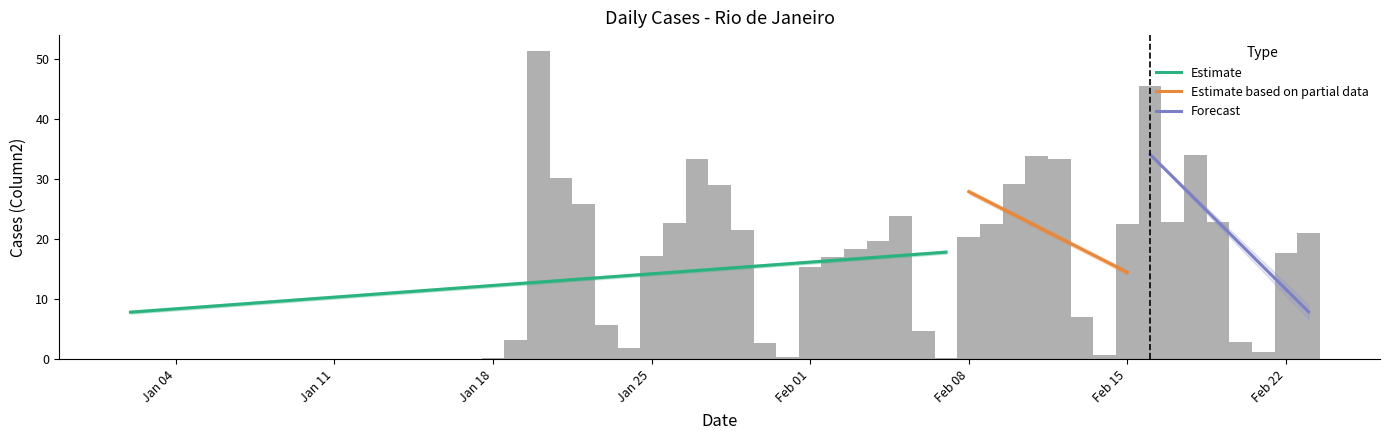

List the labels in order of value, largest first.

2021-01-20, 2021-02-16, 2021-02-18, 2021-02-11, 2021-01-27, 2021-02-12, 2021-01-21, 2021-02-10, 2021-01-28, 2021-01-22, 2021-02-05, 2021-02-19, 2021-02-17, 2021-01-26, 2021-02-15, 2021-02-09, 2021-01-29, 2021-02-23, 2021-02-08, 2021-02-04, 2021-02-03, 2021-02-22, 2021-01-25, 2021-02-02, 2021-02-01, 2021-02-13, 2021-01-23, 2021-02-06, 2021-01-19, 2021-02-20, 2021-01-30, 2021-01-24, 2021-02-21, 2021-02-14, 2021-01-31, 2021-01-18, 2021-02-07, 2021-01-17, 2021-01-04, 2021-01-02